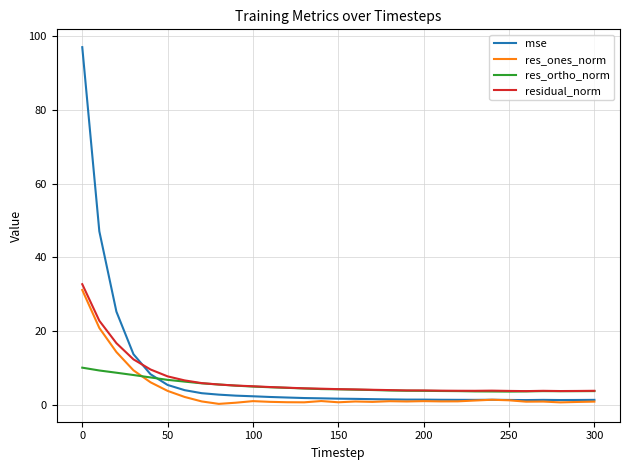

True or false: mse and residual_norm cross at least once.

True